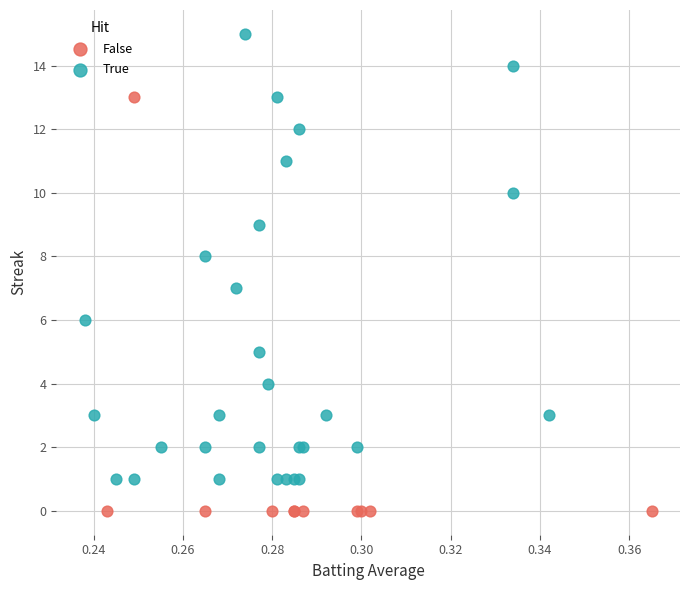

Which series contains the highest Y value?

True